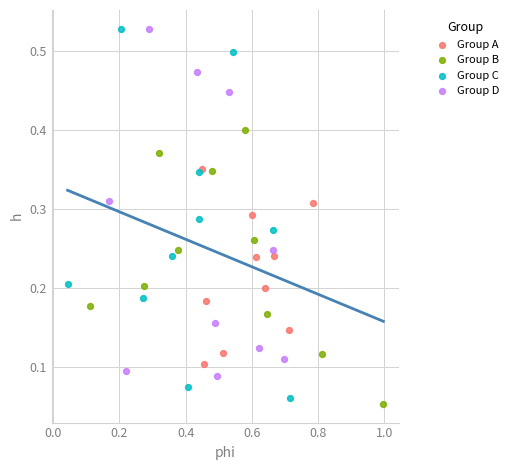

What are all the series names shown in the legend?

Group A, Group B, Group C, Group D